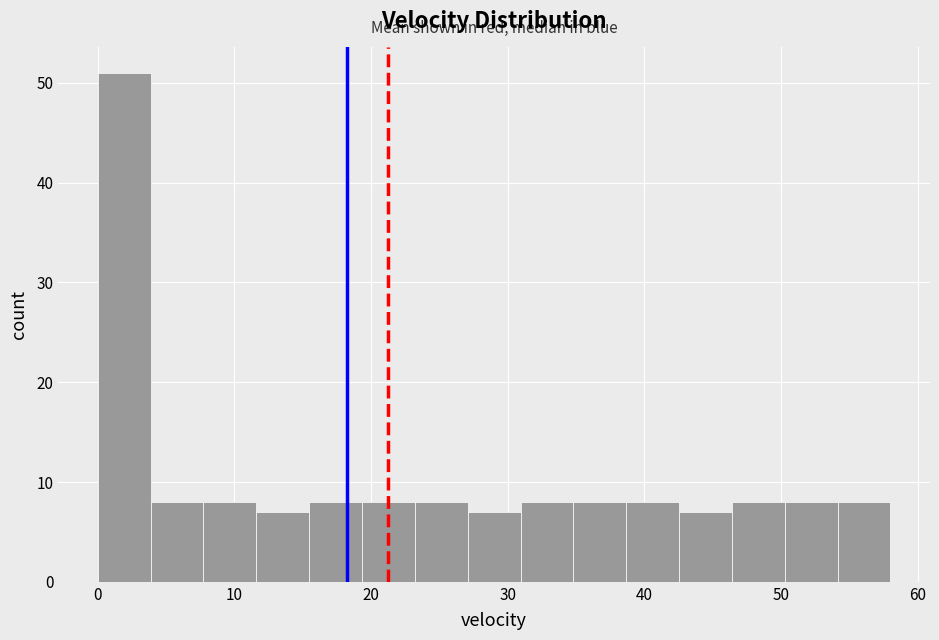

Read against the x-axis, roughly where is the centre of the tallest bar?

2